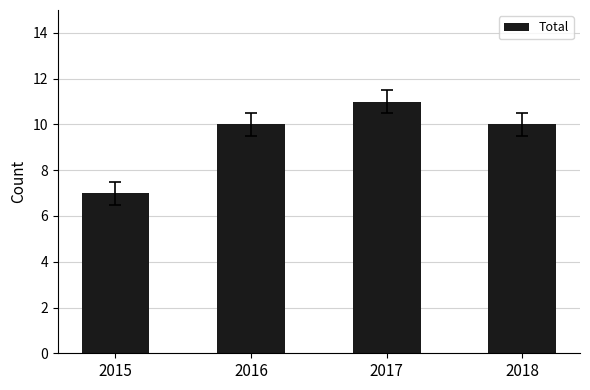

What is the value of the 3rd bar from the left?

11